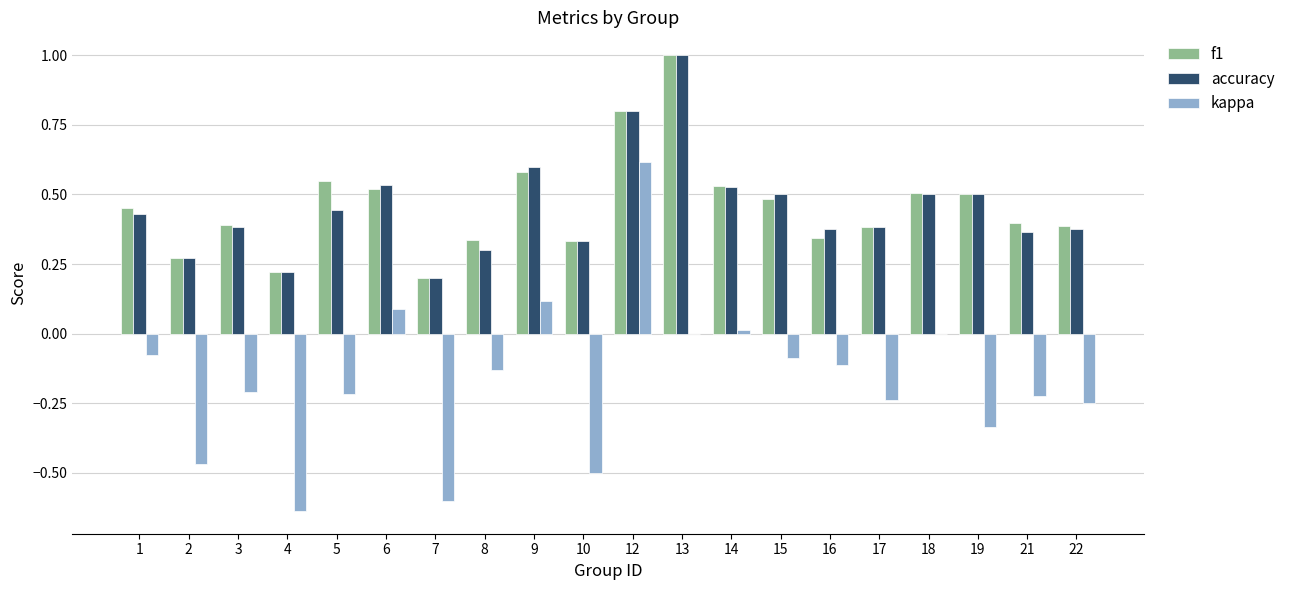

What is the greatest value displayed?

1.0